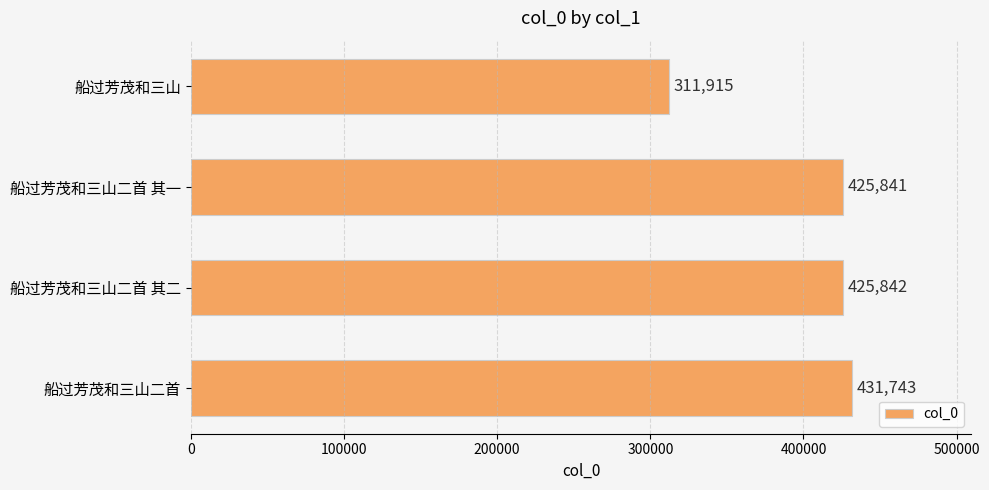

Rank the categories by value from highest to lowest.

船过芳茂和三山二首, 船过芳茂和三山二首 其二, 船过芳茂和三山二首 其一, 船过芳茂和三山